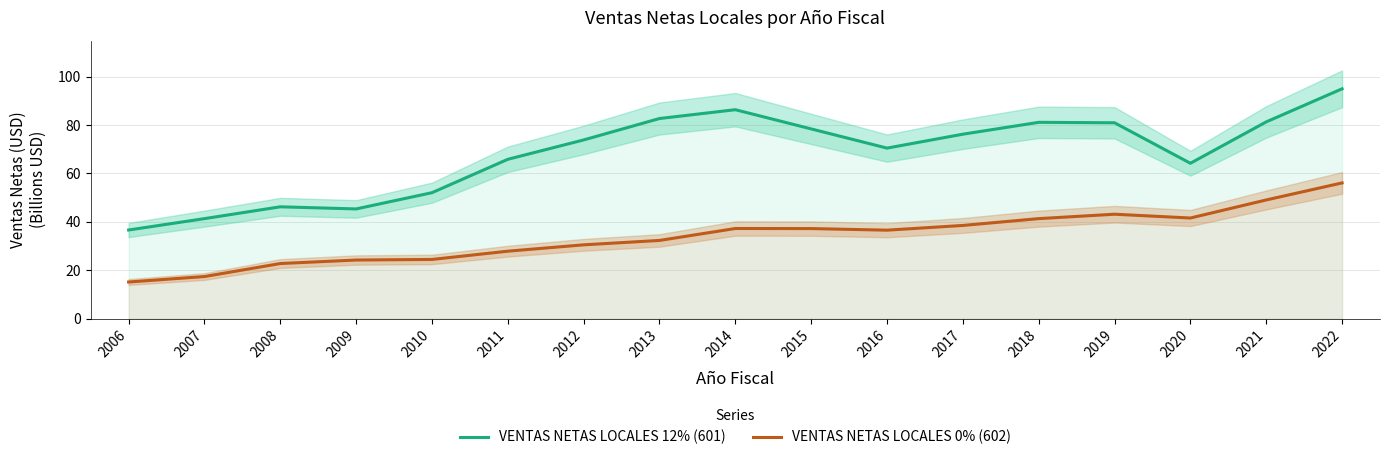

At which category is the sum across all series the highest?

2022